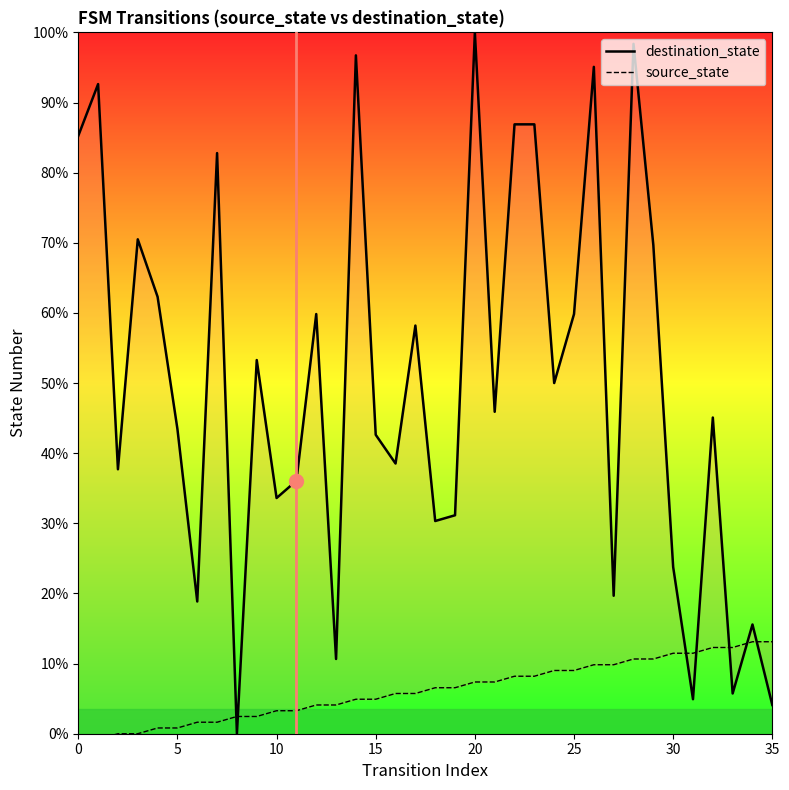

How many series are shown in this chart?

2